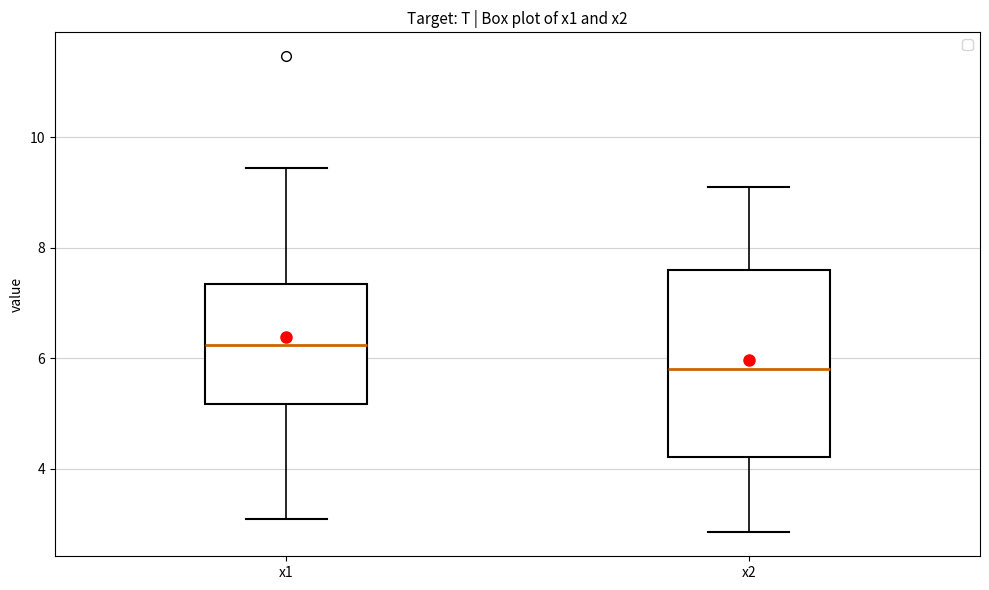

Where is the lower edge of the box for x2 on the y-axis? The values are not printed on the chart, so give them approximately, as read against the axis.

4.2